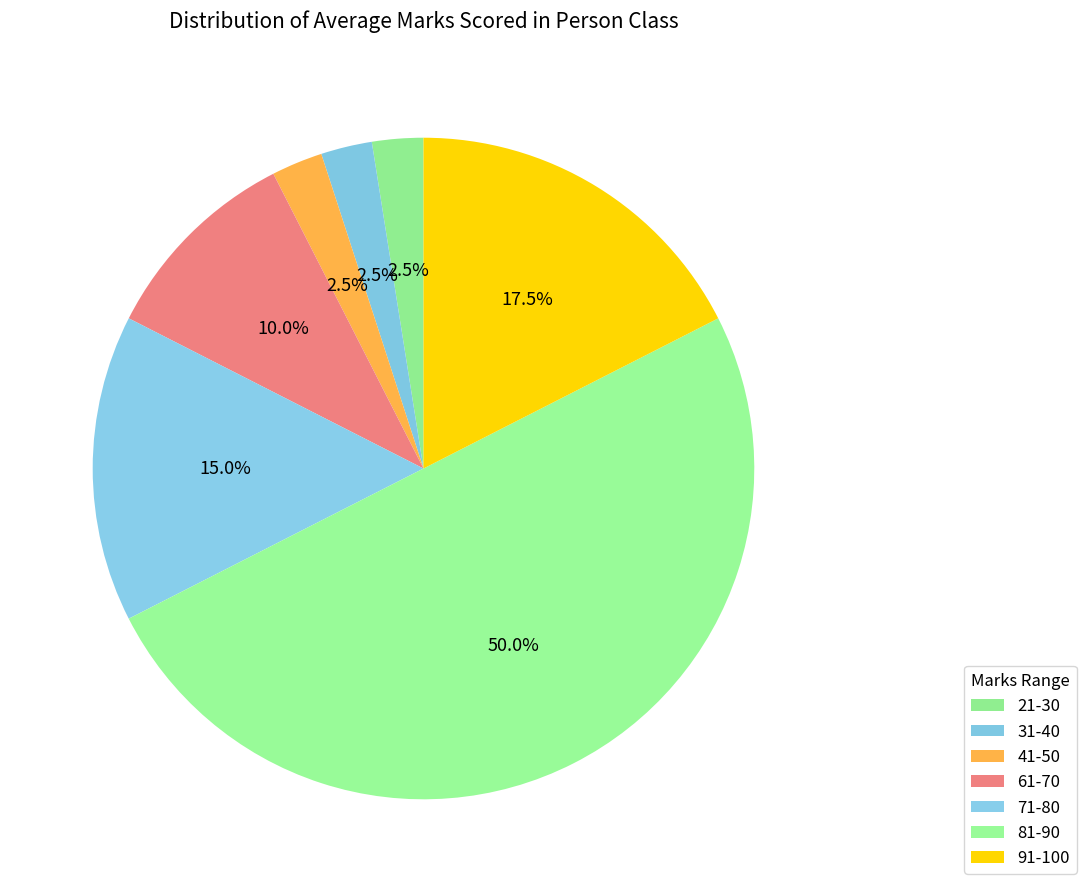

Is there any slice that represents more than half of the pie?

No